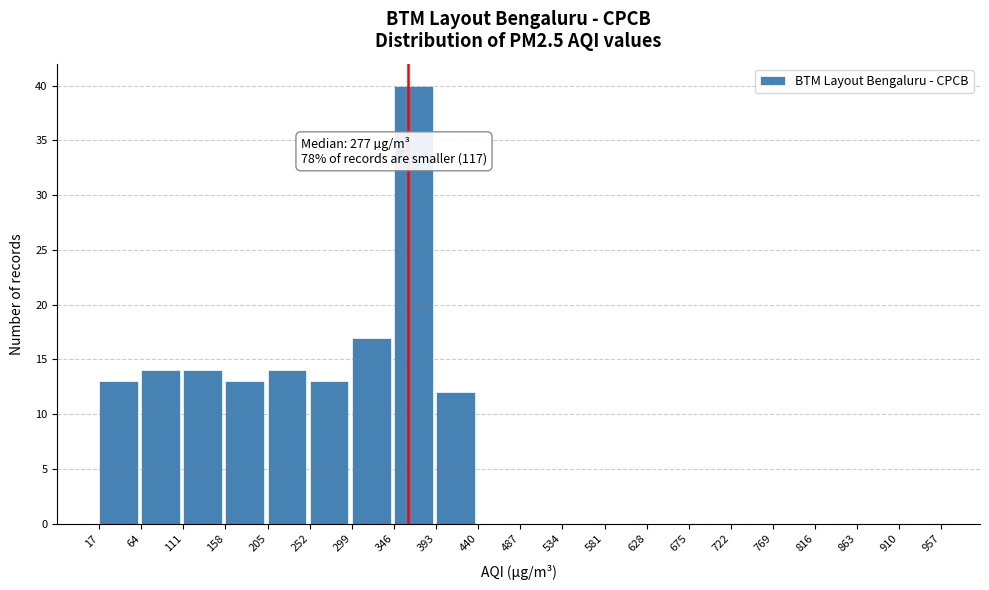

Which range on the x-axis has the tallest bar?

346 to 393